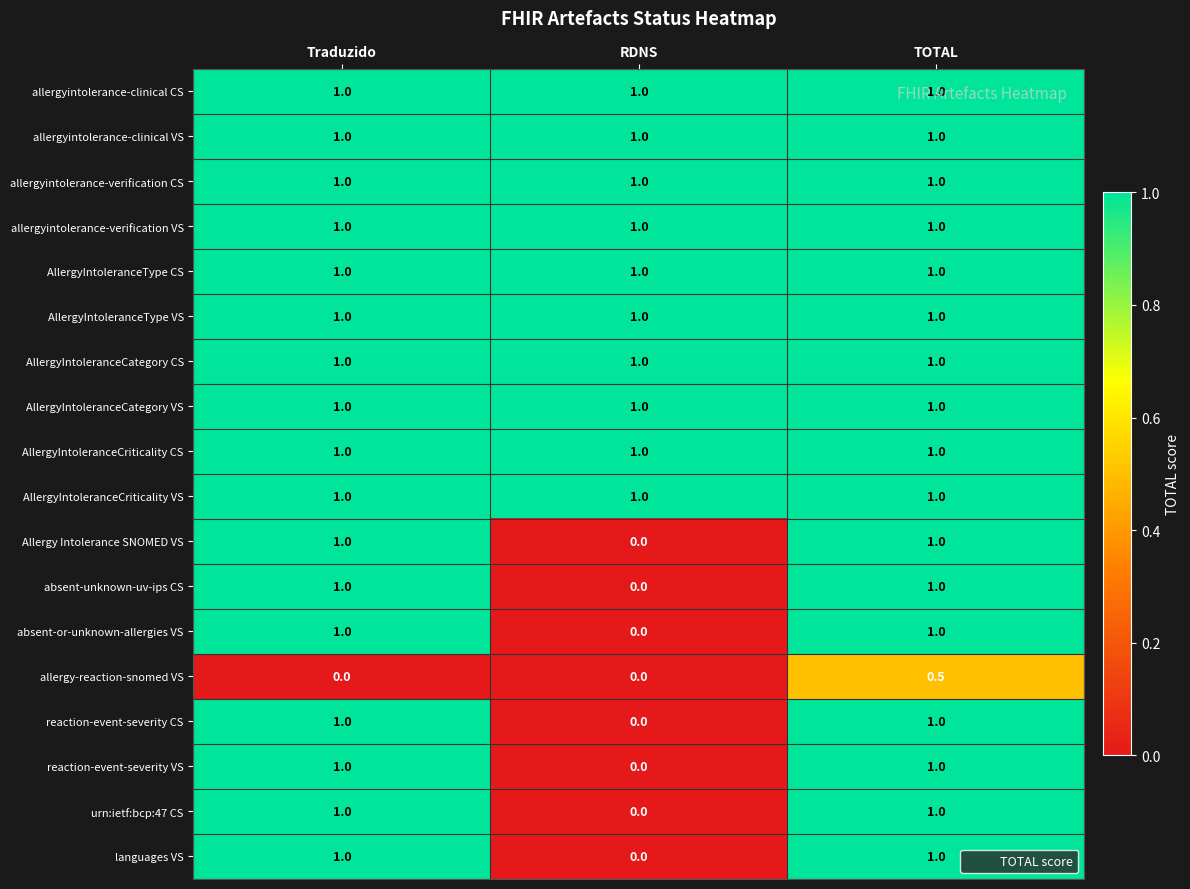

How many series are shown in this chart?

18